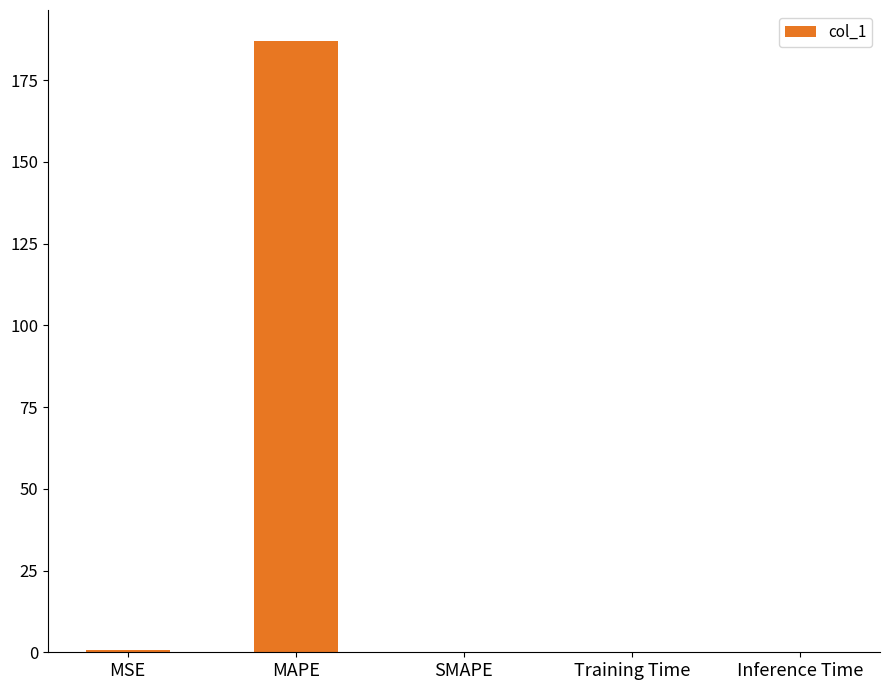

What is the sum of all values?

187.7